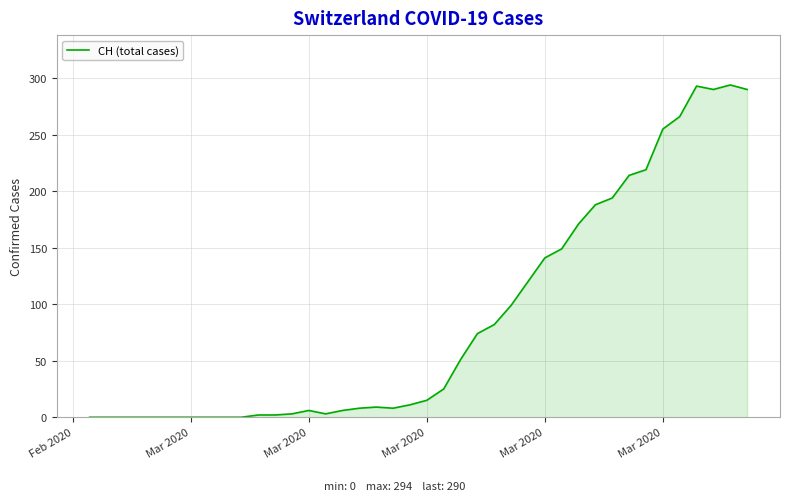

What is the maximum value shown in the chart?

294